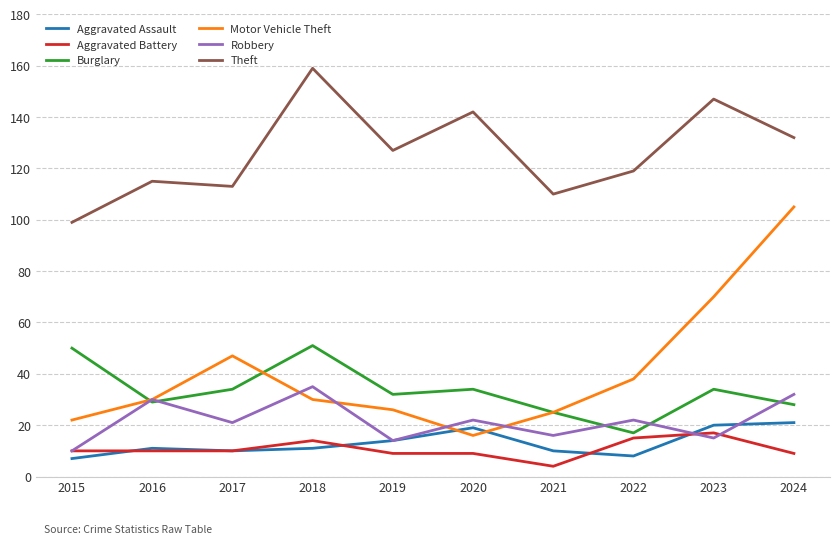

At which category does the chart reach its peak across all series?

2018